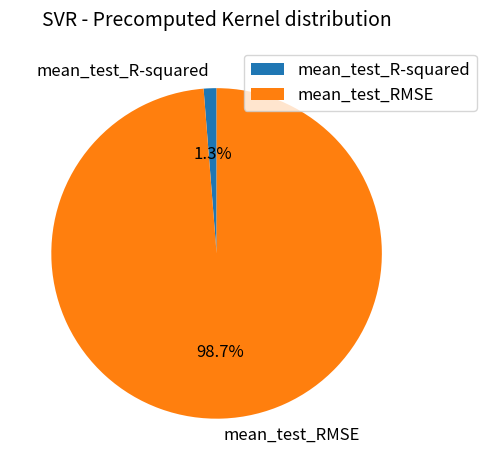

How many slices are in this pie chart?

2